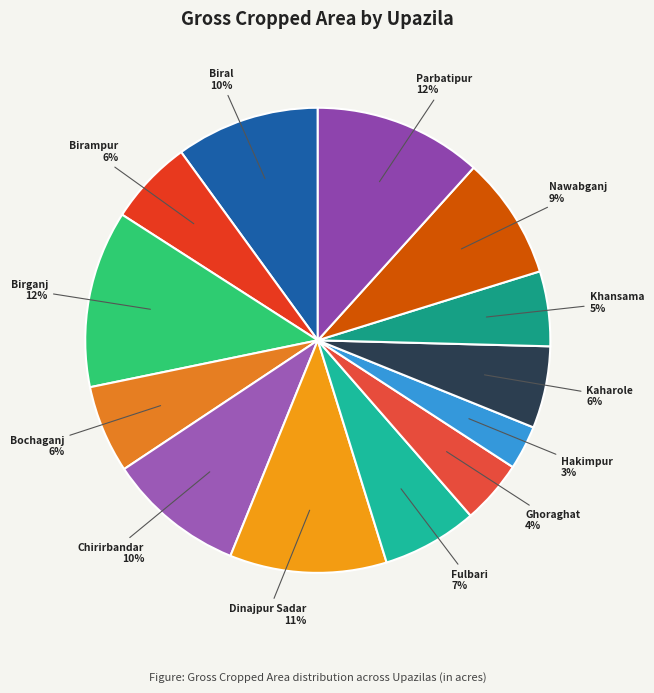

What is the smallest slice in the pie chart?

Hakimpur